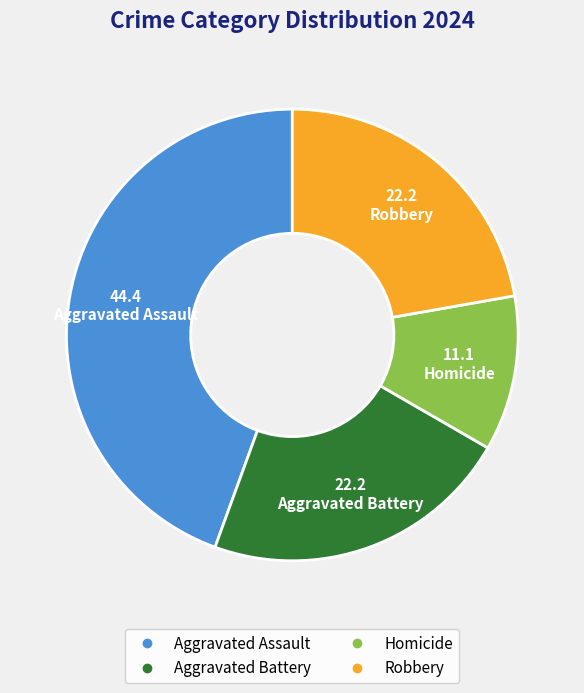

What is the largest slice in the pie chart?

Aggravated Assault